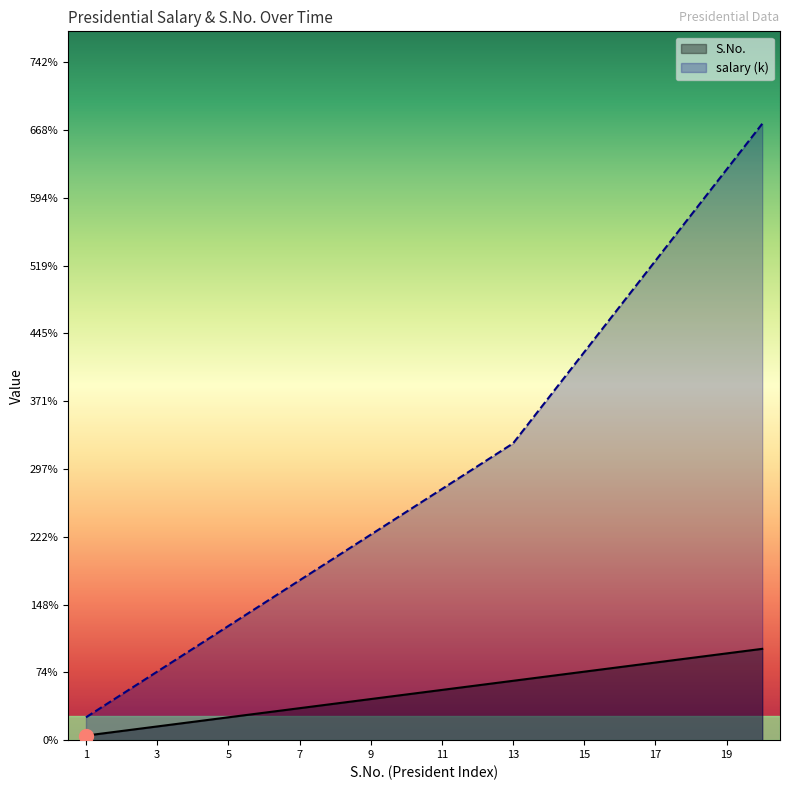

At which category is the sum across all series the highest?

20